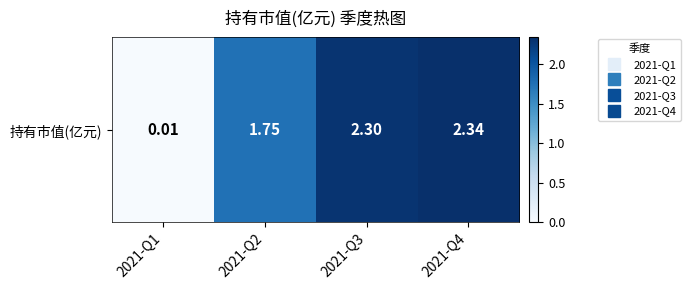

Rank the categories by value from lowest to highest.

2021-Q1, 2021-Q2, 2021-Q3, 2021-Q4